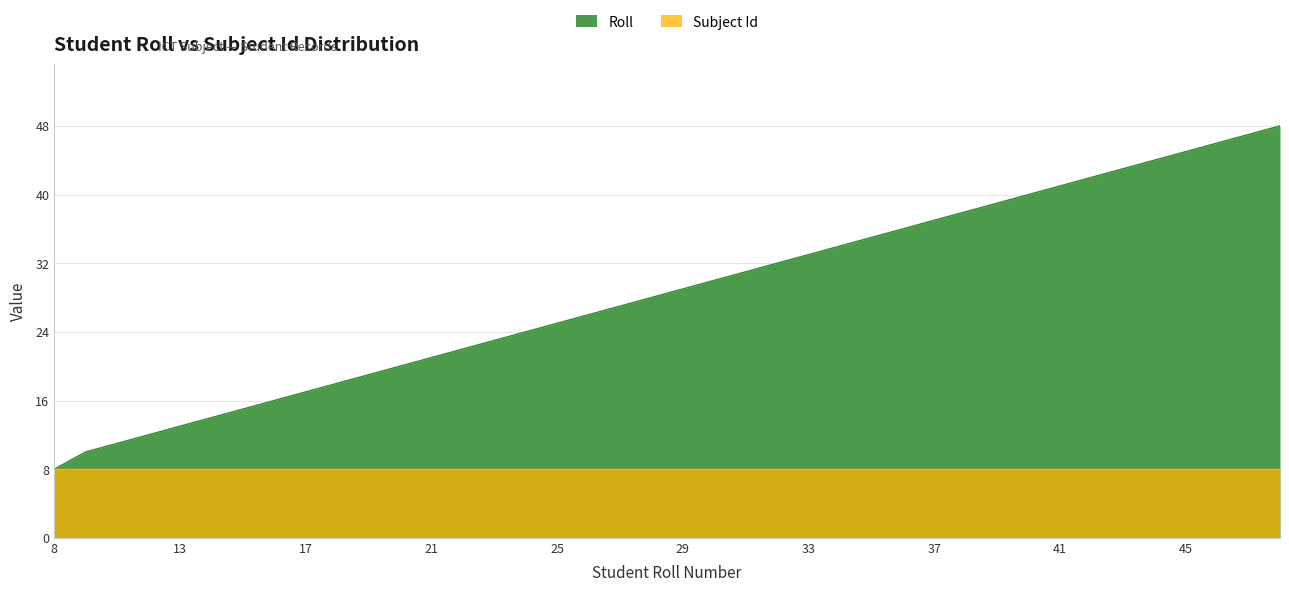

Reading left to right, transcribe all the data shown in this chart.

8=8	10=10	11=11	12=12	13=13	14=14	15=15	16=16	17=17	18=18	19=19	20=20	21=21	22=22	23=23	24=24	25=25	26=26	27=27	28=28	29=29	30=30	31=31	32=32	33=33	34=34	35=35	36=36	37=37	38=38	39=39	40=40	41=41	42=42	43=43	44=44	45=45	46=46	47=47	48=48